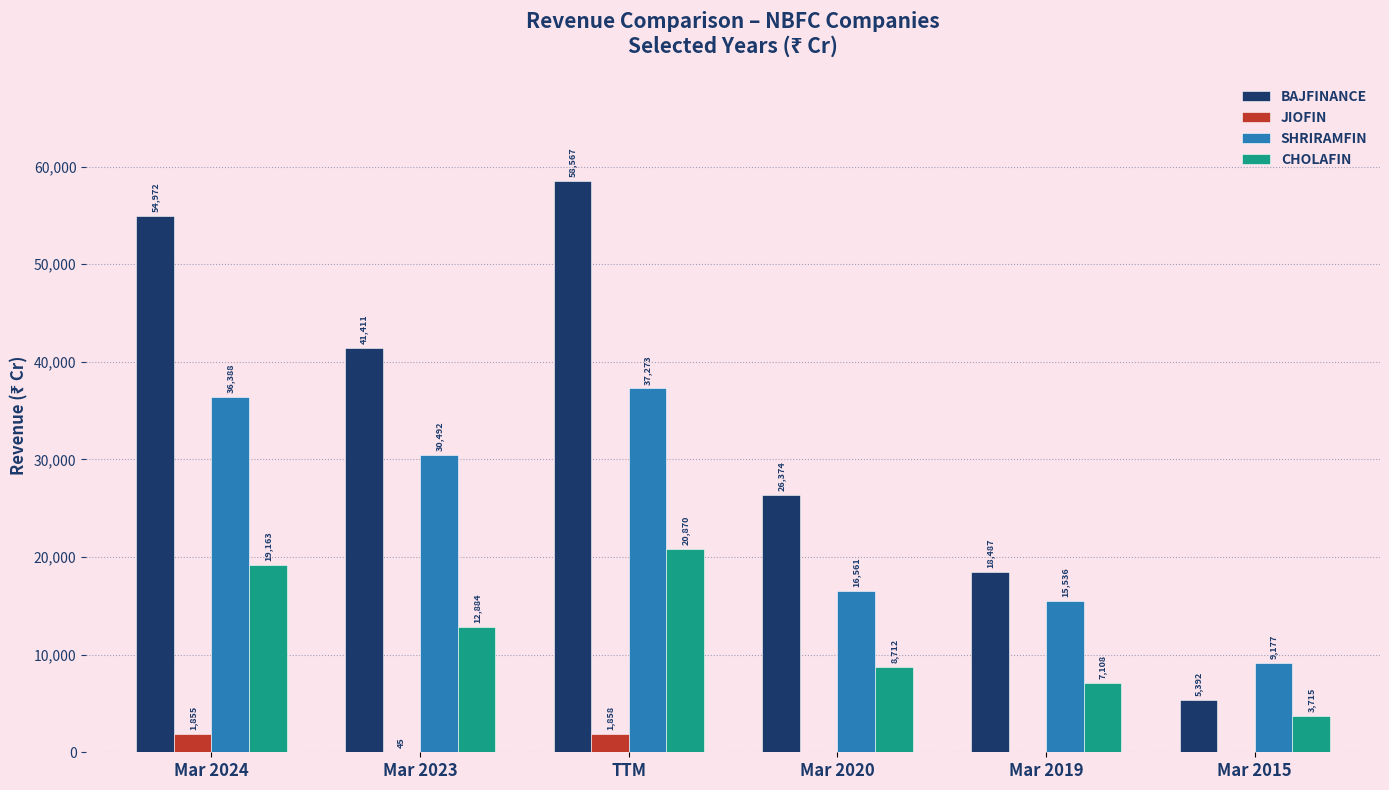

Is it true that JIOFIN equals 1858 at TTM?

True